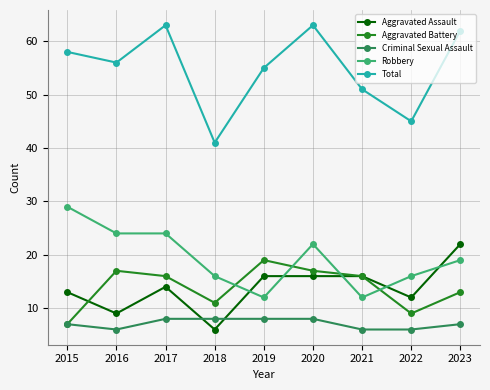

Count the Robbery values in the range 16 to 24.

6